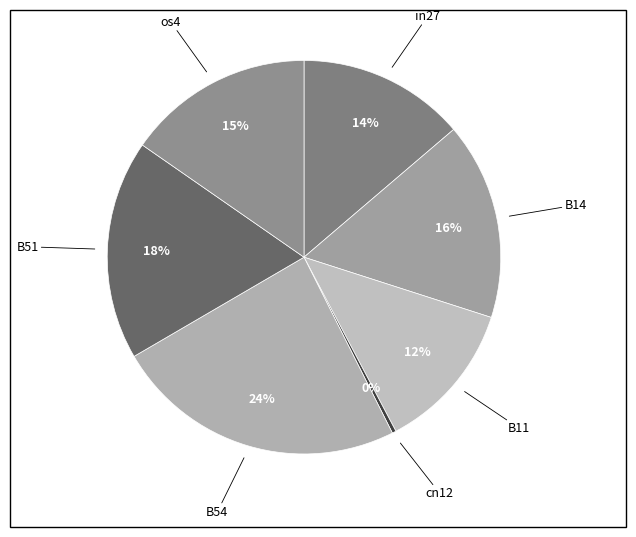

Which slice is the smallest?

cn12